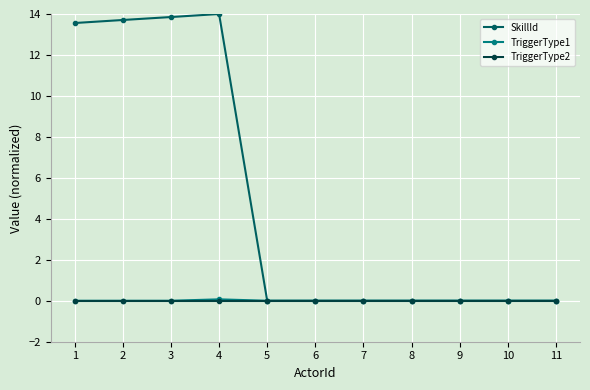

What is the highest value of the SkillId series?

14.0